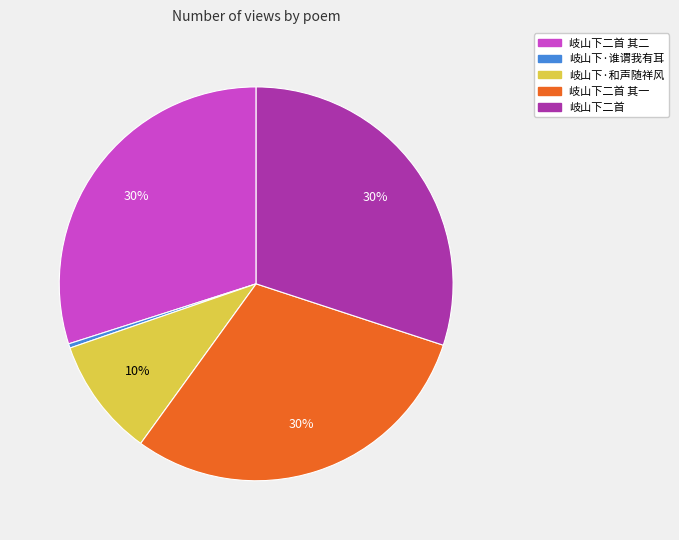

To the nearest percent, what is the difference between the largest and smallest slice percentages?

30%